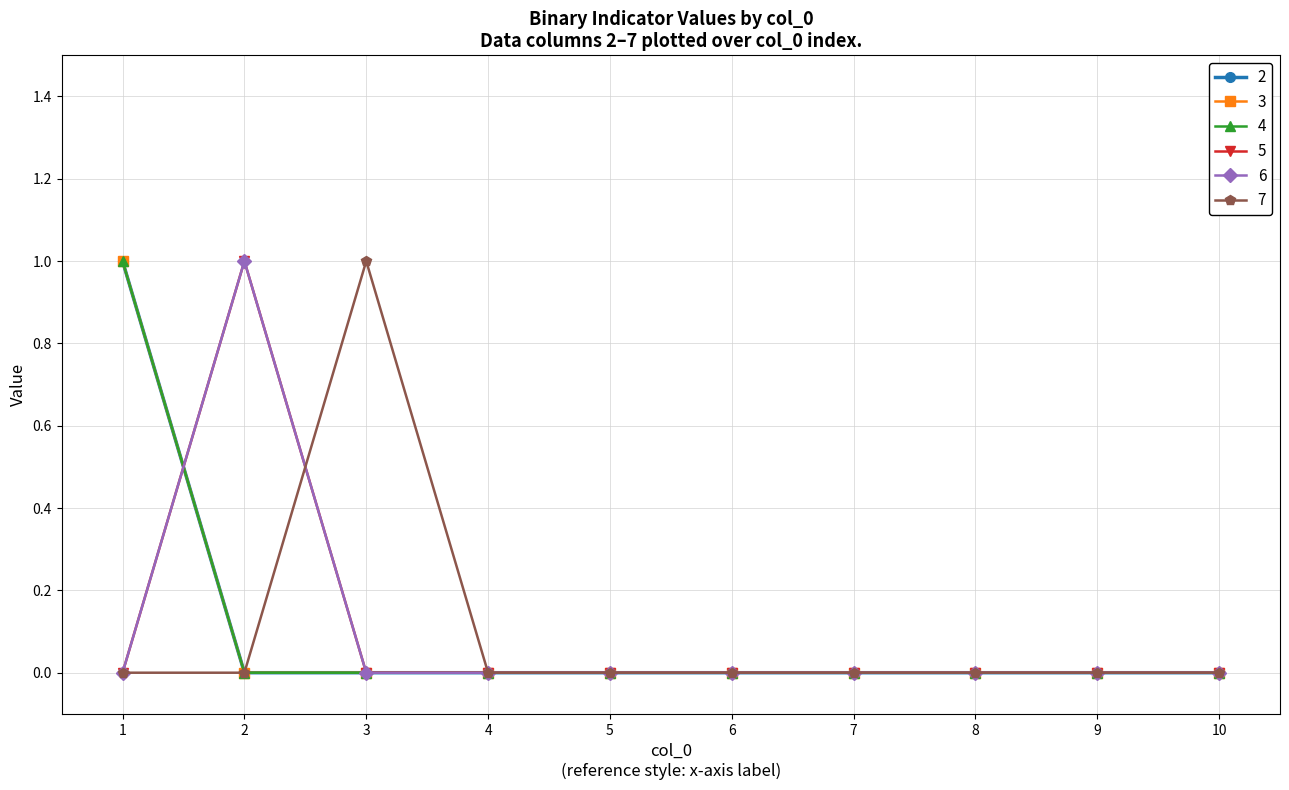

Is this an area chart (filled region under the line)?

No